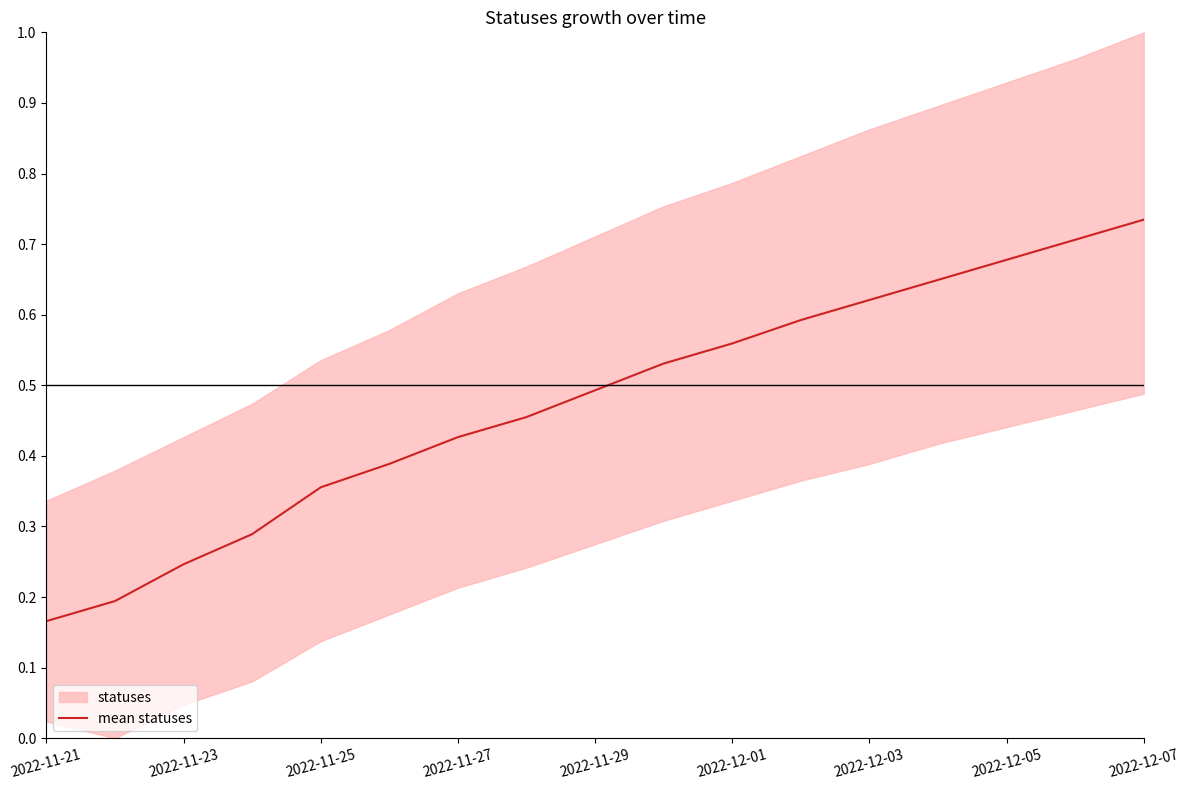

What is the difference between the maximum and minimum values?

0.6